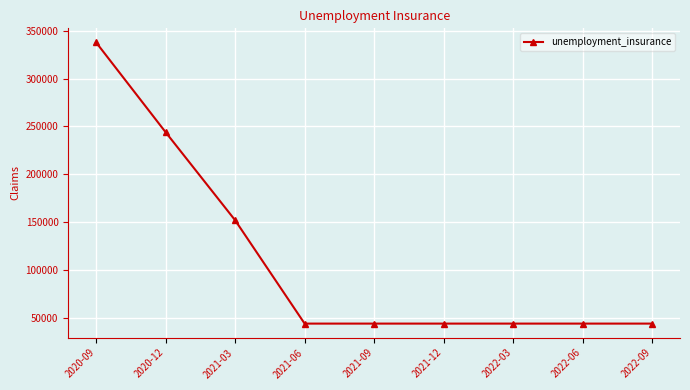

What is the value of the 1st point from the left?

337800